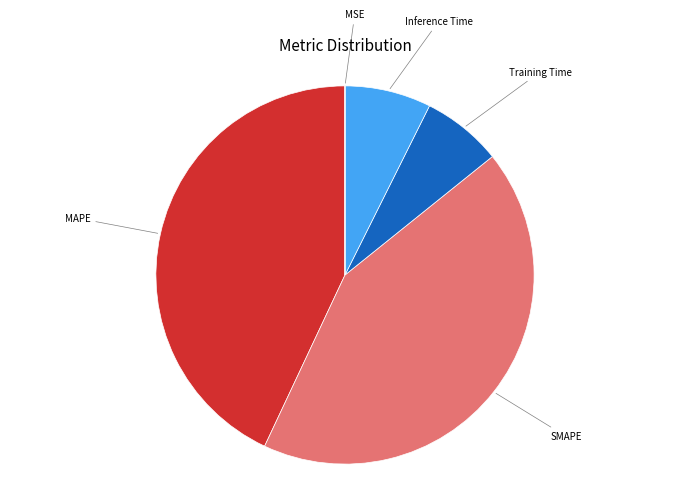

Is there a majority slice in this chart?

No